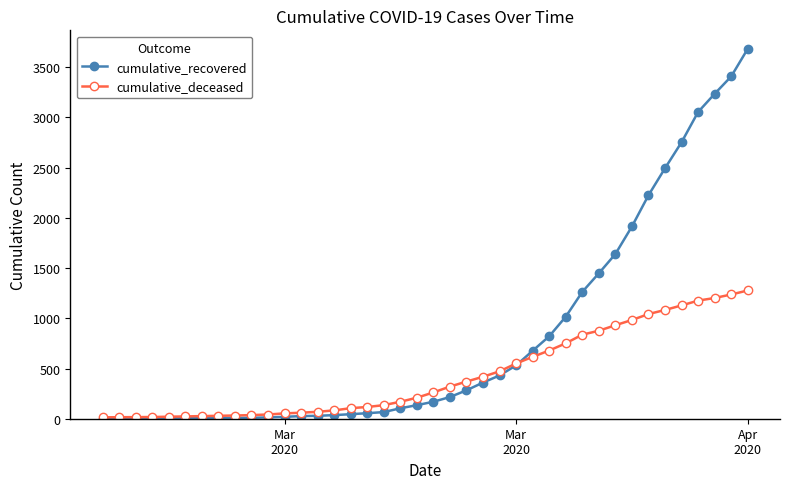

Which series has the widest spread of values?

cumulative_recovered